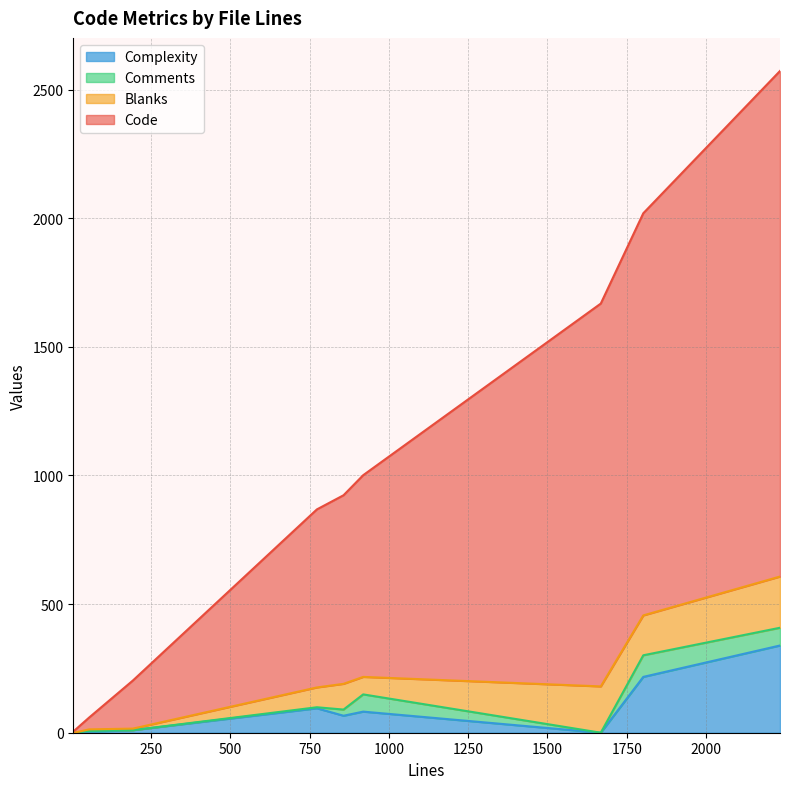

How many data points in Blanks are above 77?

4